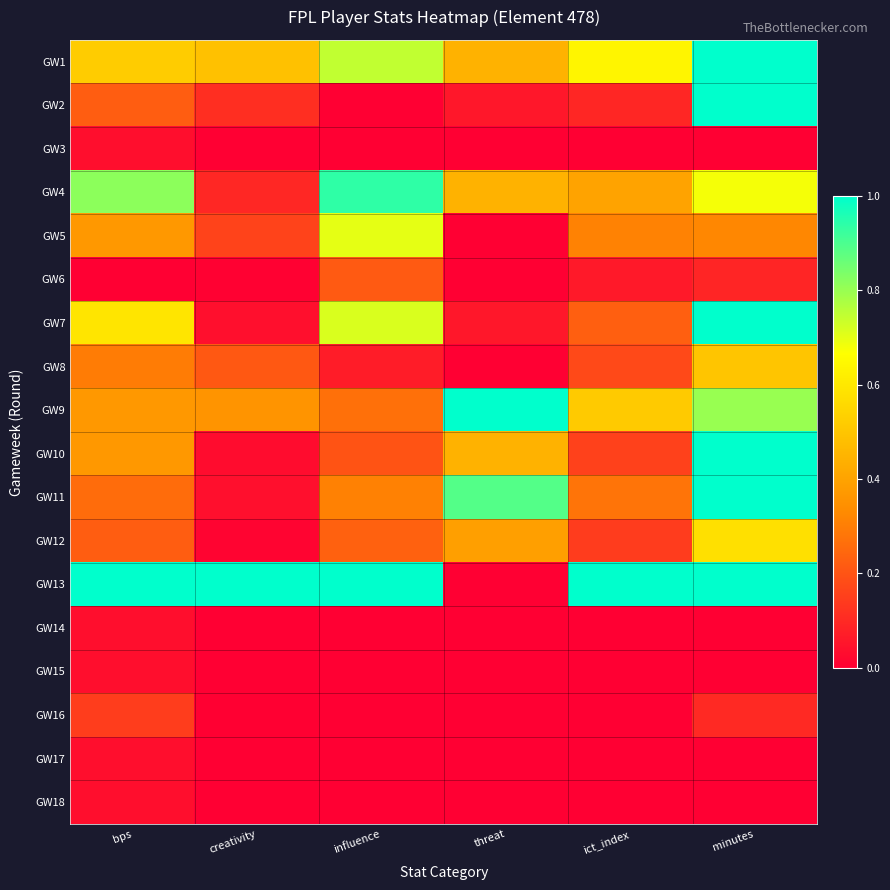

Reading right to left, extract all data points from this chart.

GW1: minutes=1.0	ict_index=0.6	threat=0.4	influence=0.7	creativity=0.5	bps=0.5
GW2: minutes=1.0	ict_index=0.1	threat=0.1	influence=0.0	creativity=0.1	bps=0.2
GW3: minutes=0.0	ict_index=0.0	threat=0.0	influence=0.0	creativity=0.0	bps=0.0
GW4: minutes=0.7	ict_index=0.4	threat=0.4	influence=0.9	creativity=0.1	bps=0.8
GW5: minutes=0.3	ict_index=0.3	threat=0.0	influence=0.7	creativity=0.2	bps=0.4
GW6: minutes=0.1	ict_index=0.1	threat=0.0	influence=0.2	creativity=0.0	bps=0.0
GW7: minutes=1.0	ict_index=0.2	threat=0.1	influence=0.7	creativity=0.0	bps=0.6
GW8: minutes=0.5	ict_index=0.2	threat=0.0	influence=0.1	creativity=0.2	bps=0.3
GW9: minutes=0.8	ict_index=0.5	threat=1.0	influence=0.3	creativity=0.4	bps=0.4
GW10: minutes=1.0	ict_index=0.2	threat=0.4	influence=0.2	creativity=0.0	bps=0.4
GW11: minutes=1.0	ict_index=0.3	threat=0.9	influence=0.3	creativity=0.0	bps=0.3
GW12: minutes=0.6	ict_index=0.1	threat=0.4	influence=0.2	creativity=0.0	bps=0.2
GW13: minutes=1.0	ict_index=1.0	threat=0.0	influence=1.0	creativity=1.0	bps=1.0
GW14: minutes=0.0	ict_index=0.0	threat=0.0	influence=0.0	creativity=0.0	bps=0.0
GW15: minutes=0.0	ict_index=0.0	threat=0.0	influence=0.0	creativity=0.0	bps=0.0
GW16: minutes=0.1	ict_index=0.0	threat=0.0	influence=0.0	creativity=0.0	bps=0.1
GW17: minutes=0.0	ict_index=0.0	threat=0.0	influence=0.0	creativity=0.0	bps=0.0
GW18: minutes=0.0	ict_index=0.0	threat=0.0	influence=0.0	creativity=0.0	bps=0.0